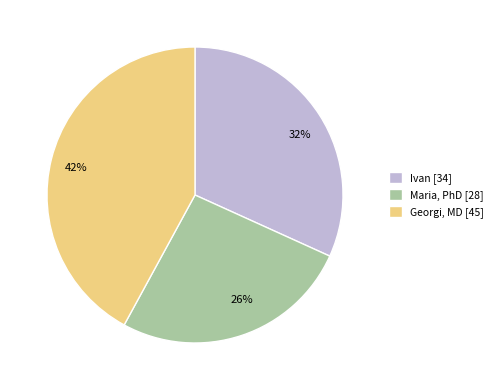

What percentage is the Maria, PhD slice, to the nearest percent?

26%